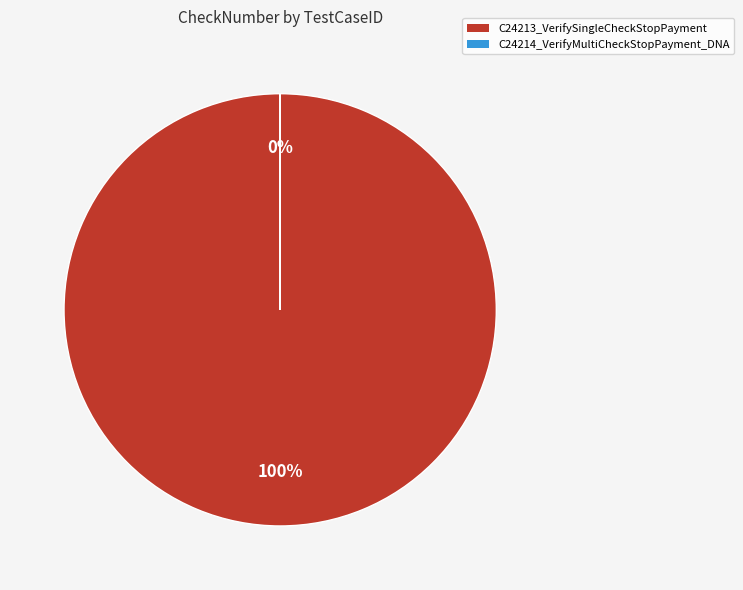

Between C24213_VerifySingleCheckStopPayment and C24214_VerifyMultiCheckStopPayment_DNA, which is larger?

C24213_VerifySingleCheckStopPayment